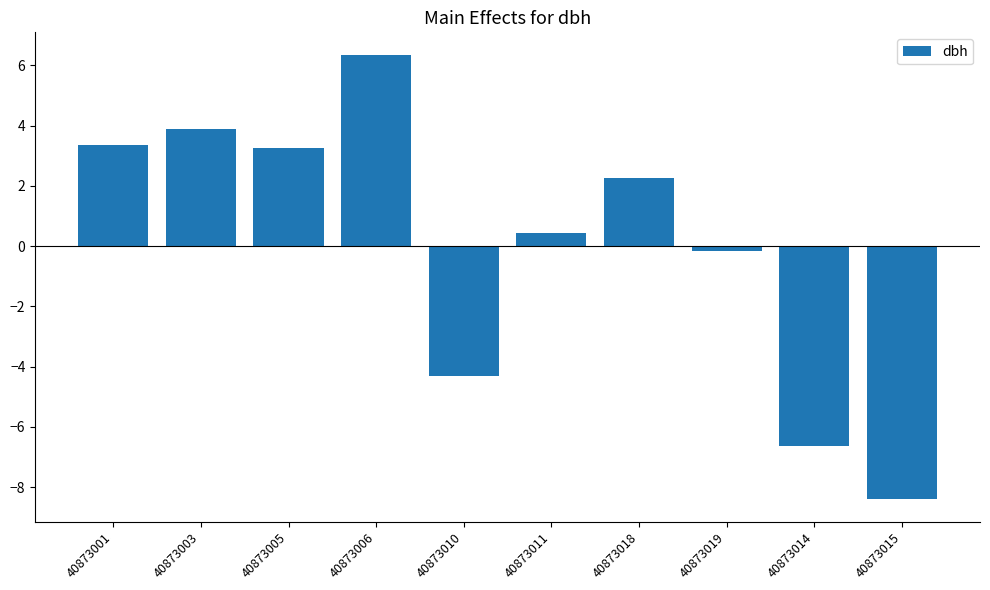

What is the minimum value shown in the chart?

-8.4